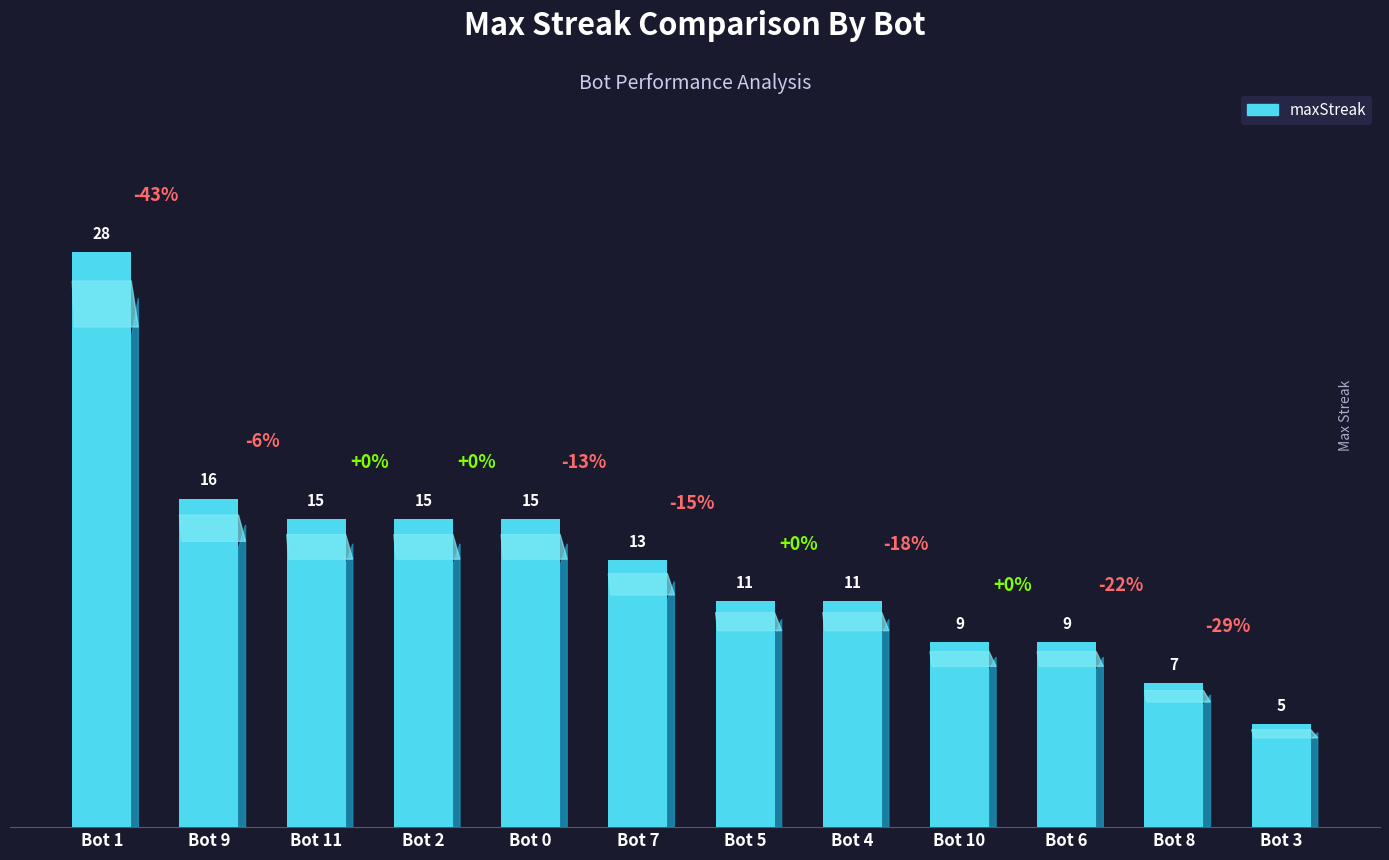

What is the difference between the maximum and minimum values?

23